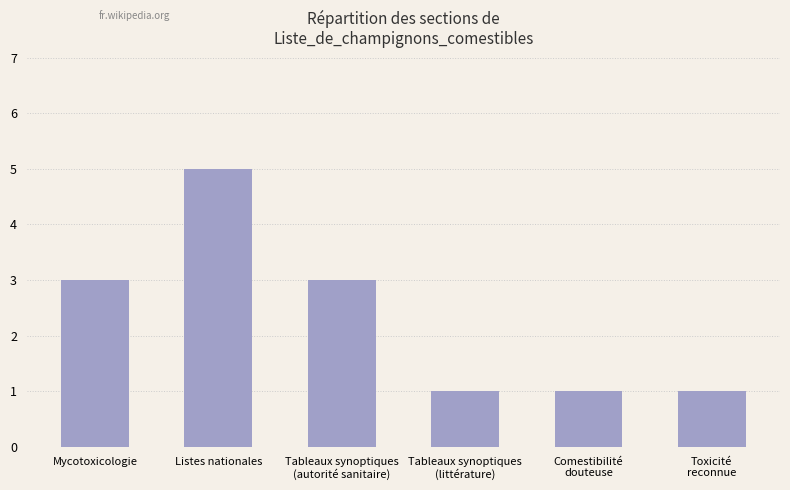

What is the greatest value displayed?

5